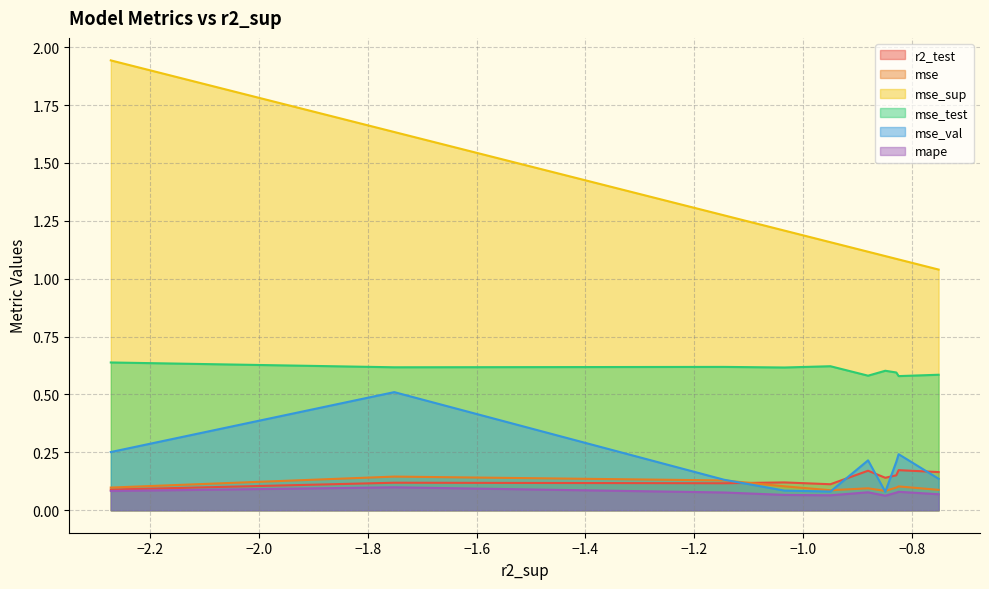

Which series has the widest spread of values?

mse_sup